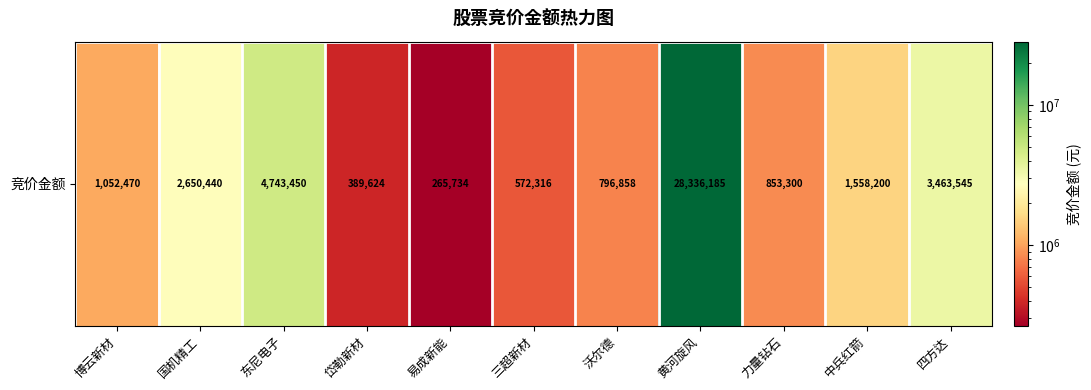

Where is the data nearest to the value 14300959?

东尼电子